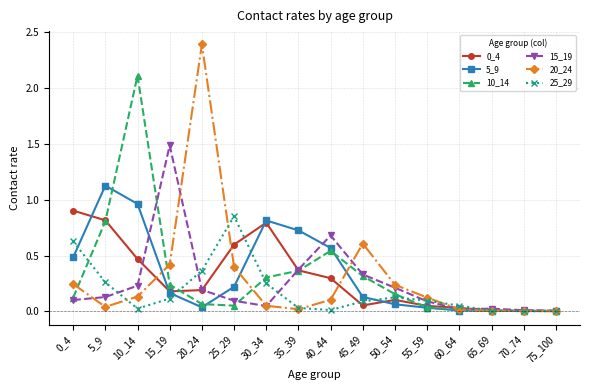

Which category has the highest value across all series?

20_24